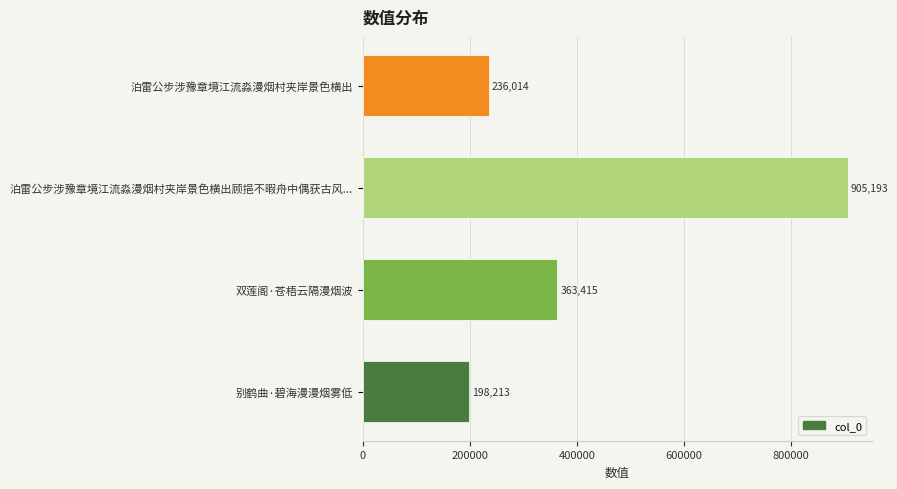

List the labels in order of value, smallest first.

别鹤曲·碧海漫漫烟雾低, 泊雷公步涉豫章境江流淼漫烟村夹岸景色横出, 双莲阁·苍梧云隔漫烟波, 泊雷公步涉豫章境江流淼漫烟村夹岸景色横出顾挹不暇舟中偶获古风...